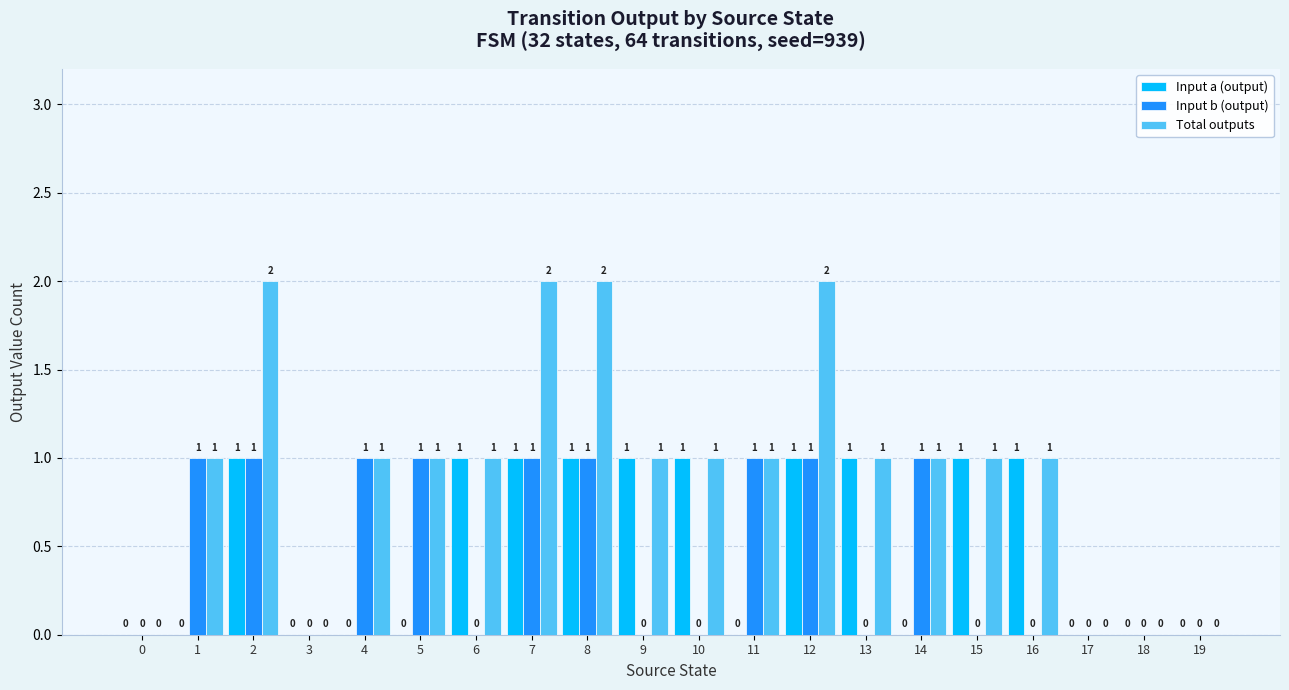

Reading left to right, what are all the values shown in this chart?

Input a (output): 0	0	1	0	0	0	1	1	1	1	1	0	1	1	0	1	1	0	0	0
Input b (output): 0	1	1	0	1	1	0	1	1	0	0	1	1	0	1	0	0	0	0	0
Total outputs: 0	1	2	0	1	1	1	2	2	1	1	1	2	1	1	1	1	0	0	0